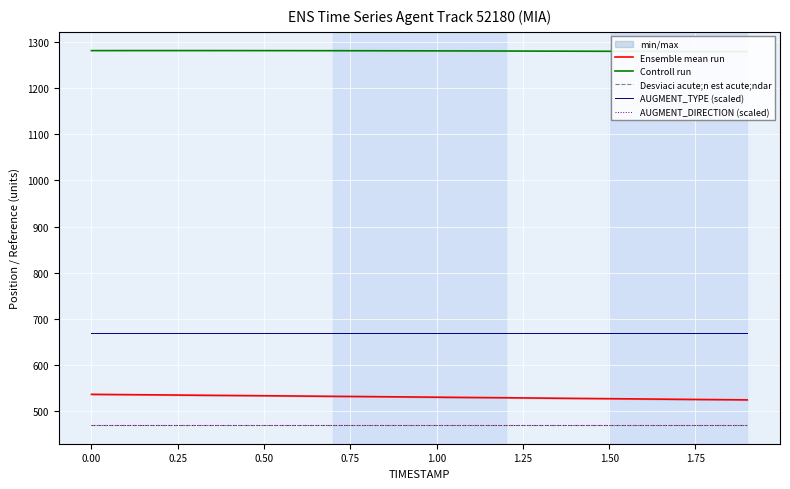

True or false: Ensemble mean run and Controll run intersect in this chart.

False